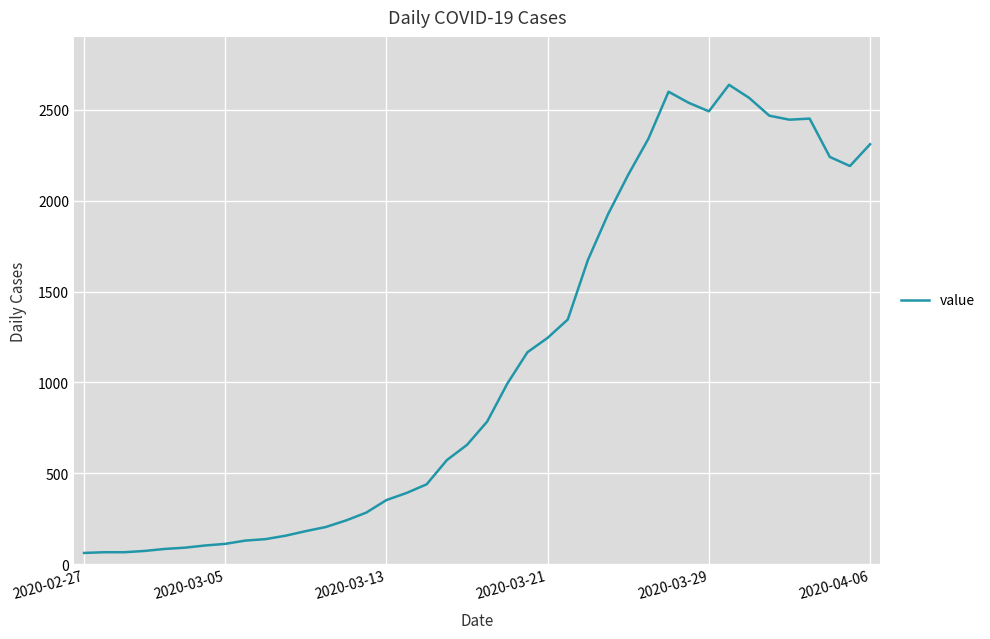

How many series are shown in this chart?

1